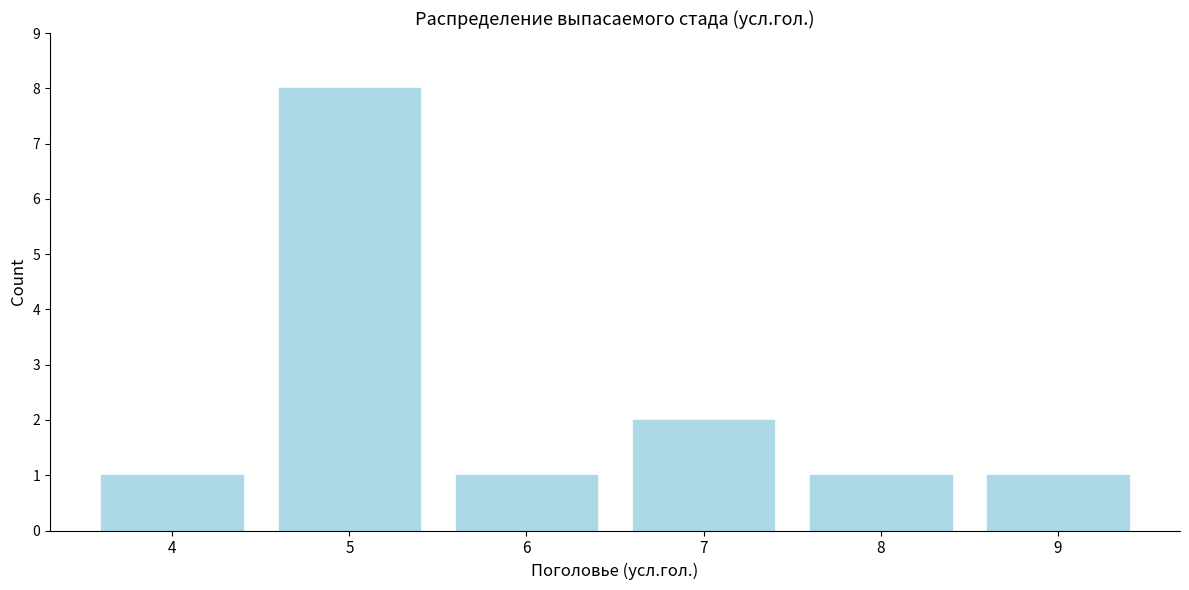

Reading right to left, list all the values displayed in this chart.

9=1	8=1	7=2	6=1	5=8	4=1